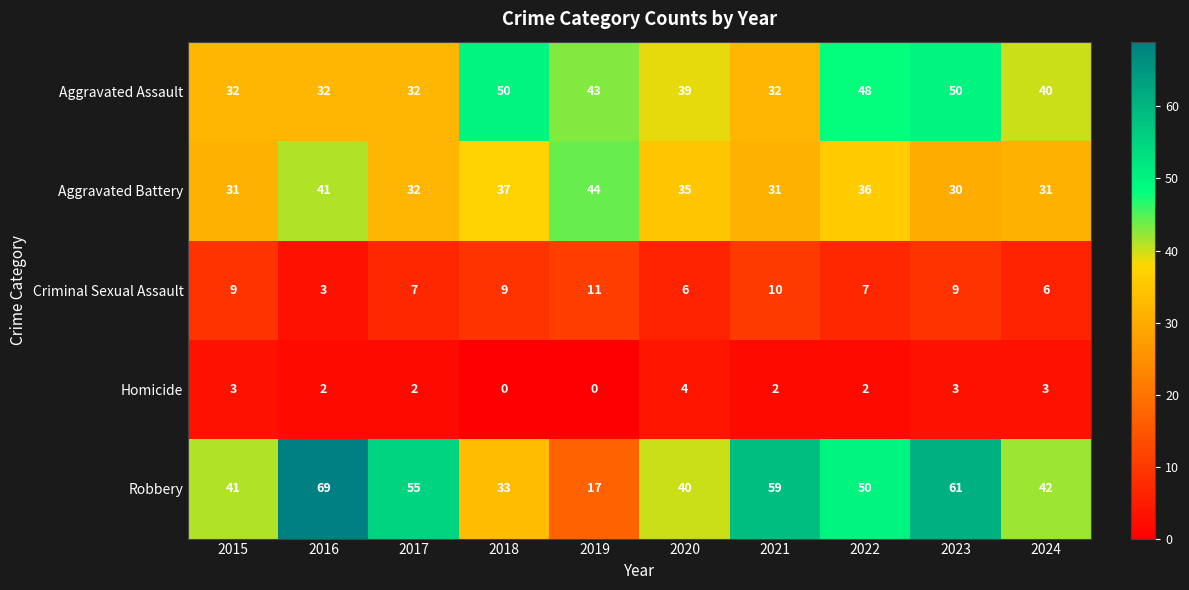

The Homicide series shows 1 at 2019. True or false?

False